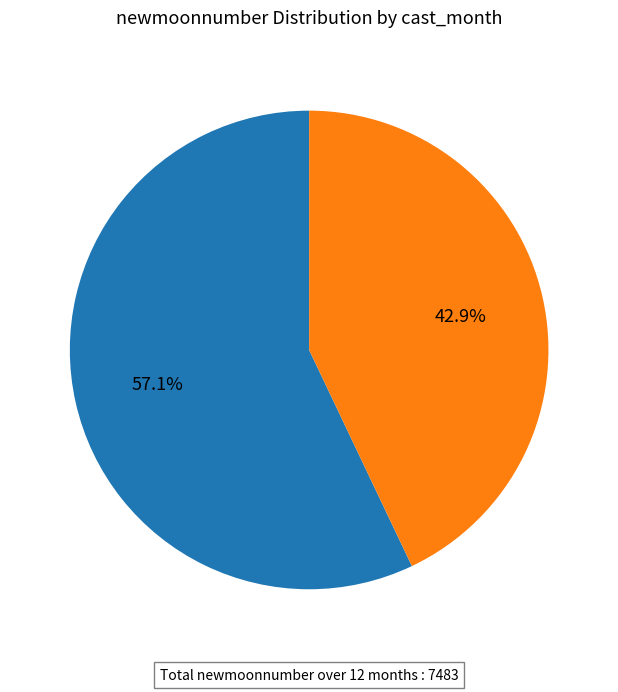

Approximately how many times larger is the value at Upper months (Sep–Mar) compared to Lower months (Feb–Aug)?

0.8